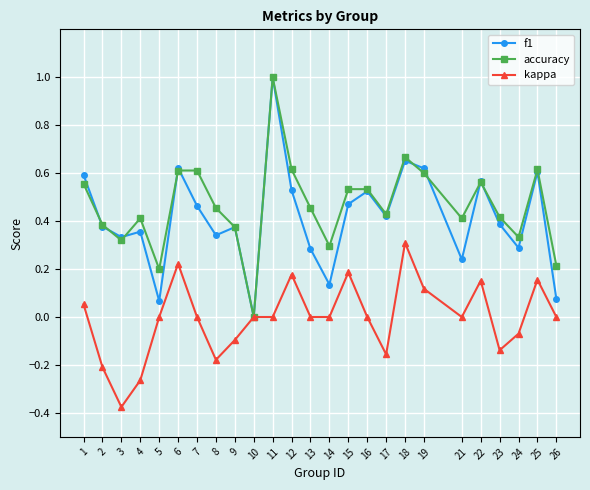

How many interior local peaks does the f1 series have?

8